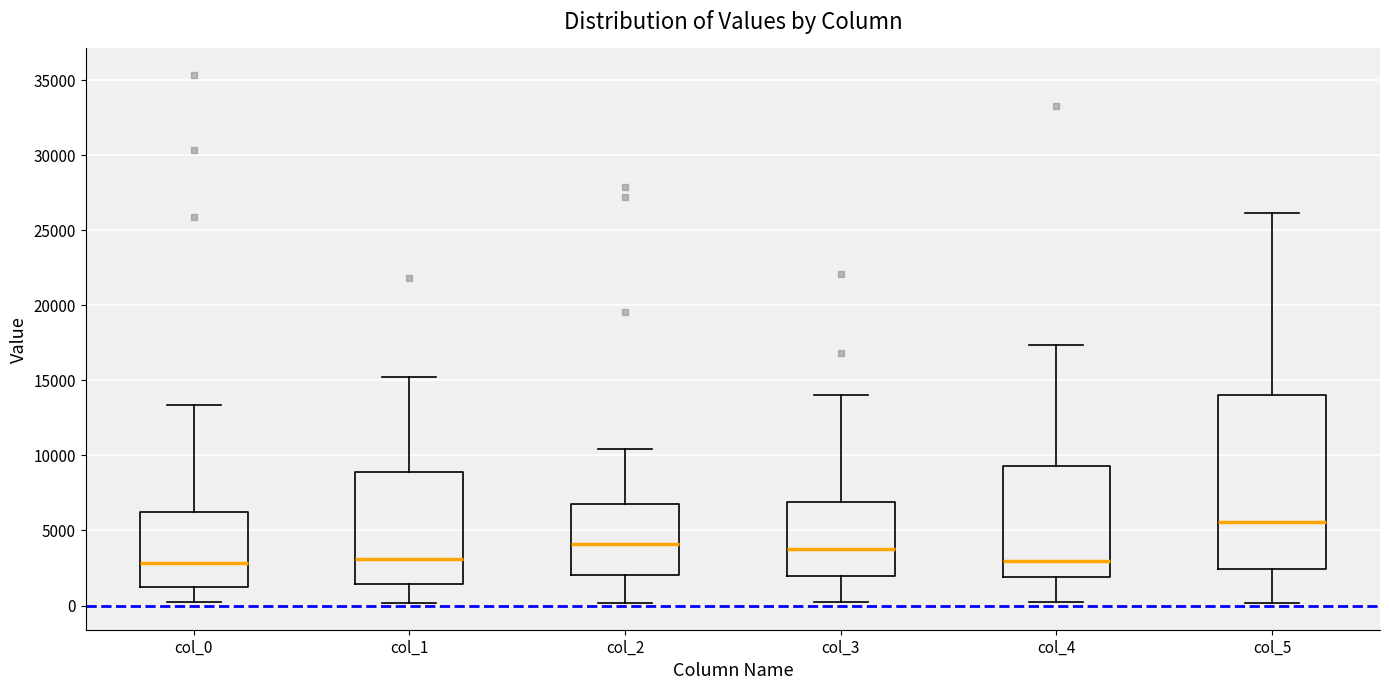

Where does the median line of the box for col_2 sit on the y-axis? The values are not printed on the chart, so give them approximately, as read against the axis.

4000